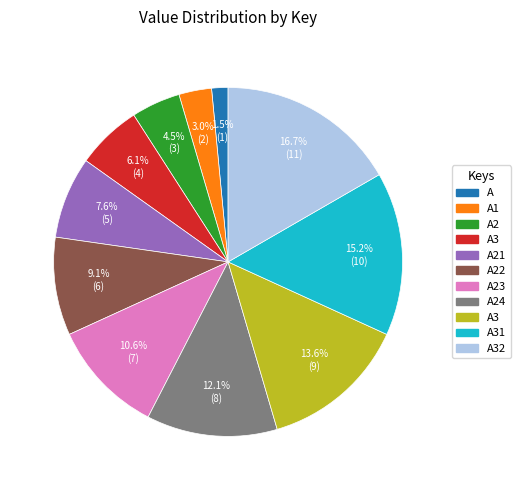

Is there a majority slice in this chart?

No